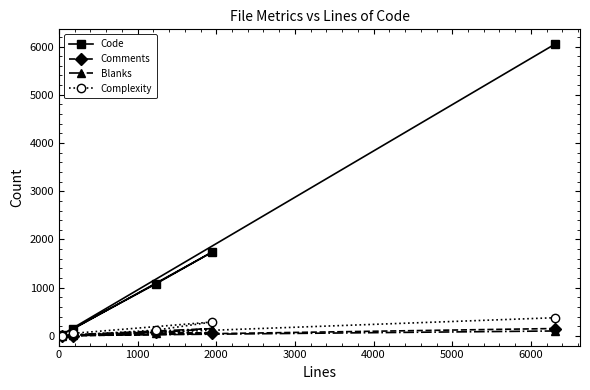

What is the maximum value for Code?

6054